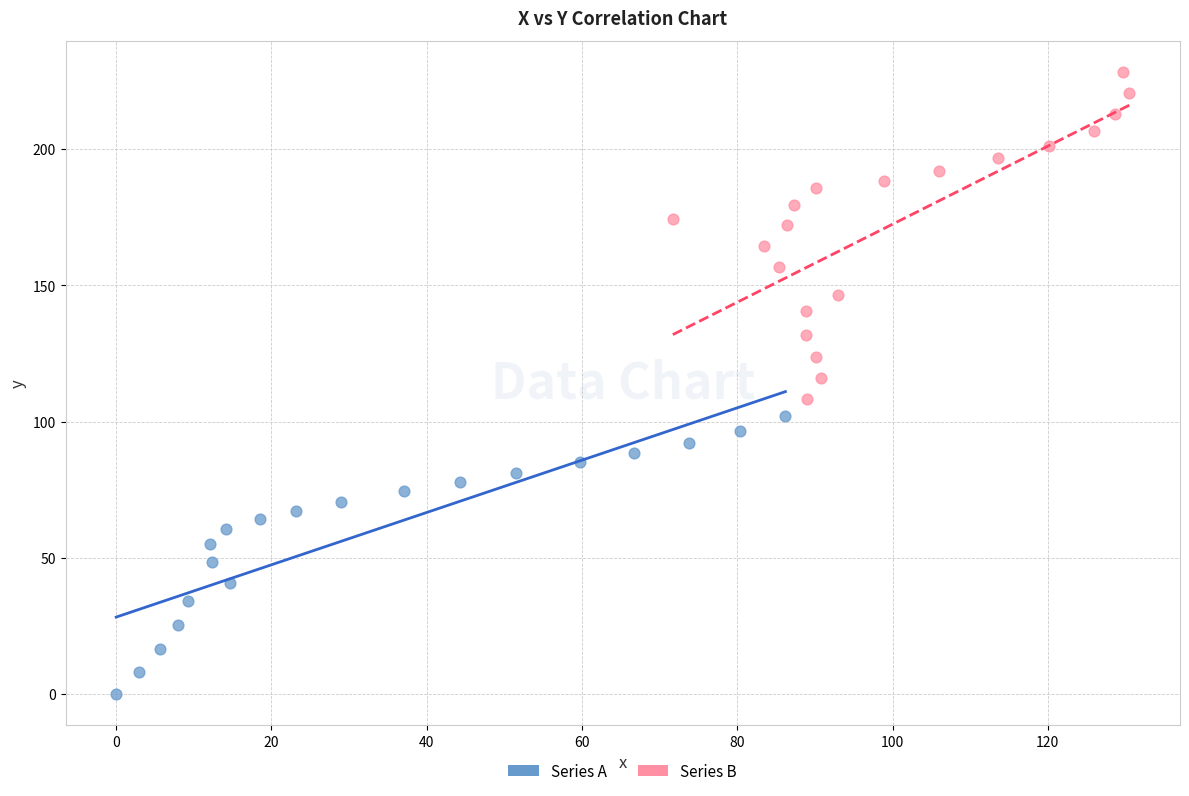

Which series reaches the minimum Y coordinate?

Series A